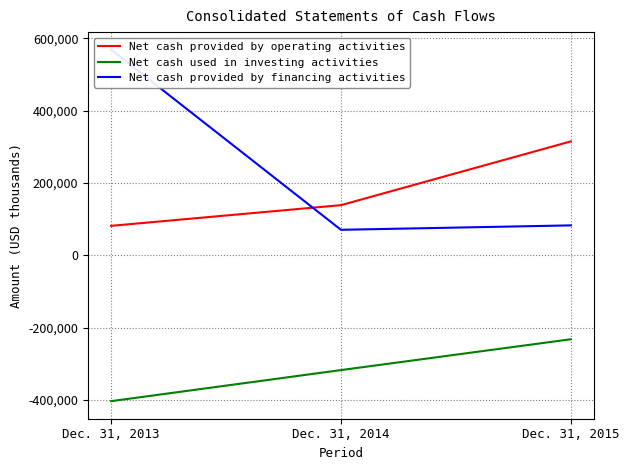

Rank the categories by Net cash used in investing activities value from lowest to highest.

Dec. 31, 2013, Dec. 31, 2014, Dec. 31, 2015